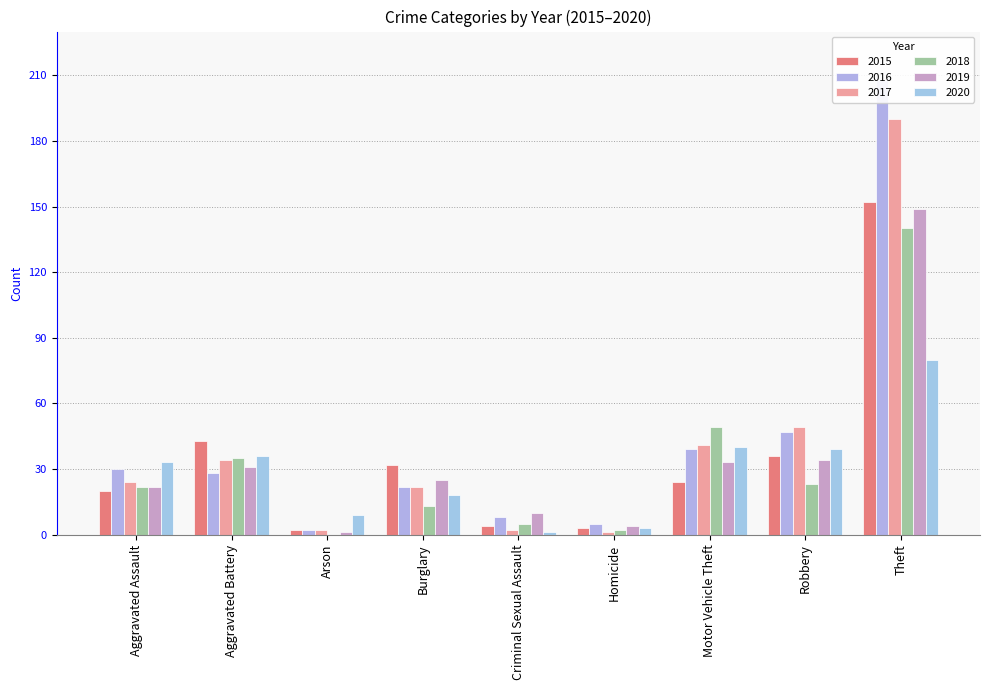

Where is 2020 nearest to the value 40?

Motor Vehicle Theft